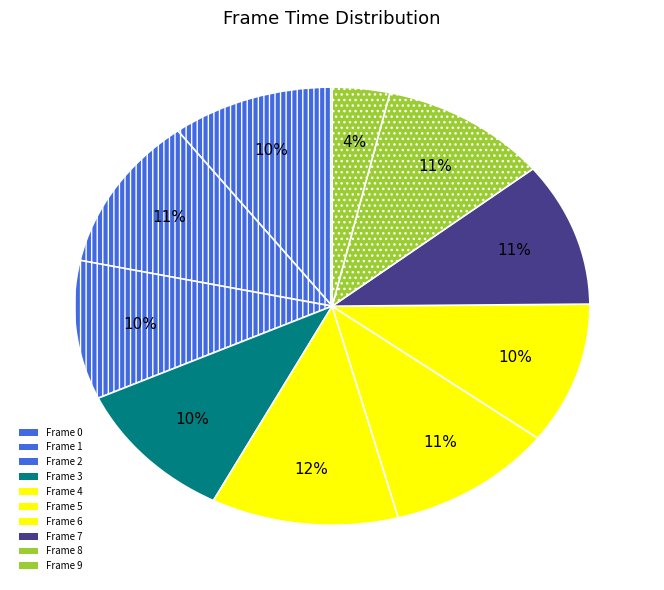

Is Frame 6 the majority of the pie?

No